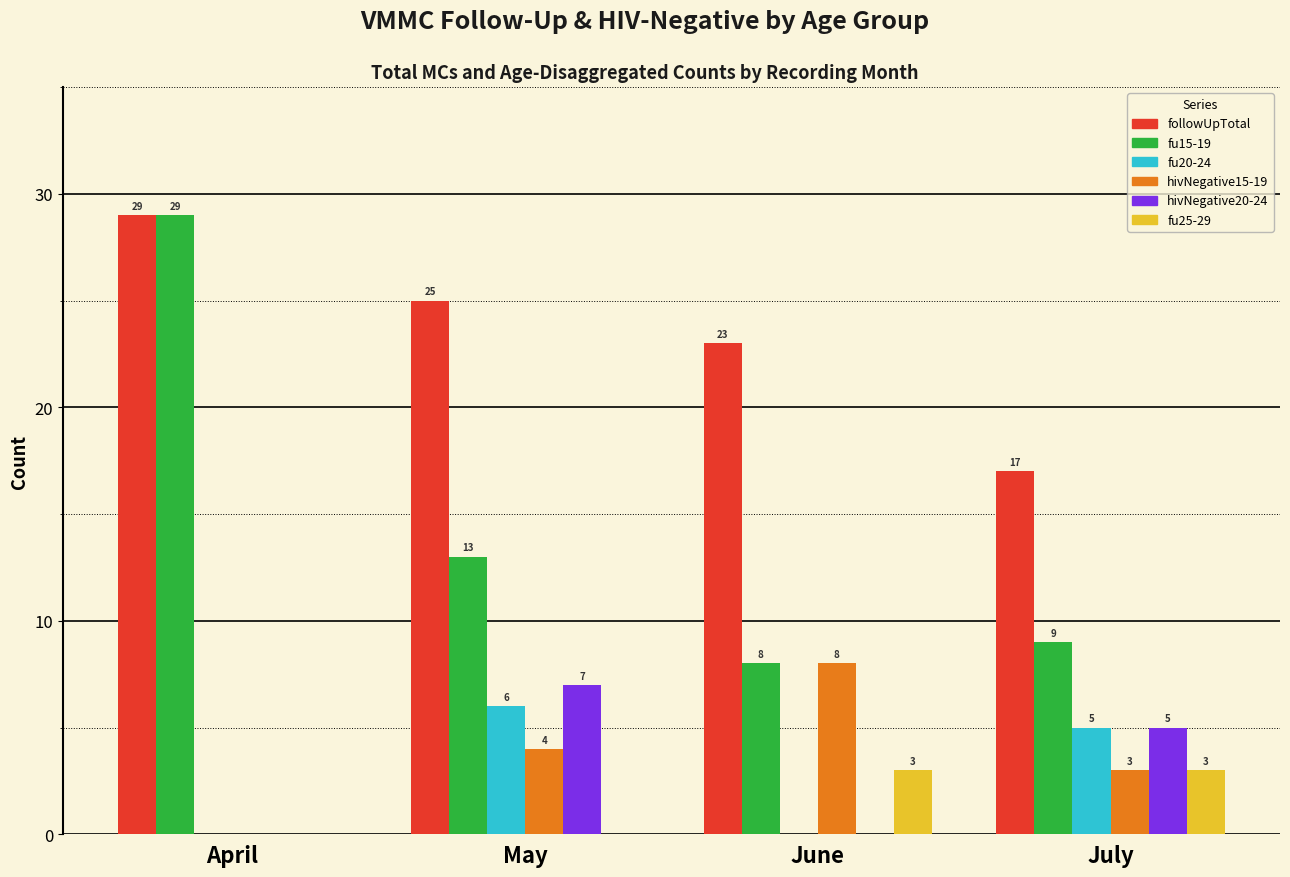

Reading right to left, list all the values displayed in this chart.

followUpTotal: 17	23	25	29
fu15-19: 9	8	13	29
fu20-24: 5	0	6	0
hivNegative15-19: 3	8	4	0
hivNegative20-24: 5	0	7	0
fu25-29: 3	3	0	0